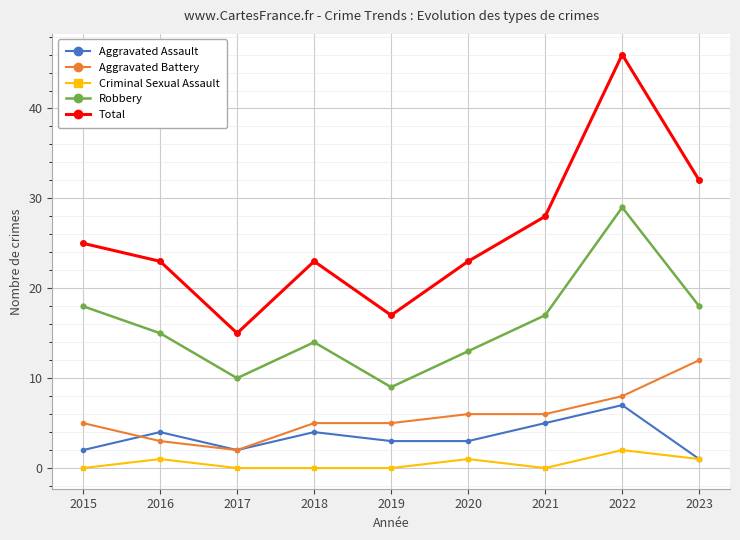

Reading left to right, extract all data points from this chart.

Aggravated Assault: 2015=2	2016=4	2017=2	2018=4	2019=3	2020=3	2021=5	2022=7	2023=1
Aggravated Battery: 2015=5	2016=3	2017=2	2018=5	2019=5	2020=6	2021=6	2022=8	2023=12
Criminal Sexual Assault: 2015=0	2016=1	2017=0	2018=0	2019=0	2020=1	2021=0	2022=2	2023=1
Robbery: 2015=18	2016=15	2017=10	2018=14	2019=9	2020=13	2021=17	2022=29	2023=18
Total: 2015=25	2016=23	2017=15	2018=23	2019=17	2020=23	2021=28	2022=46	2023=32